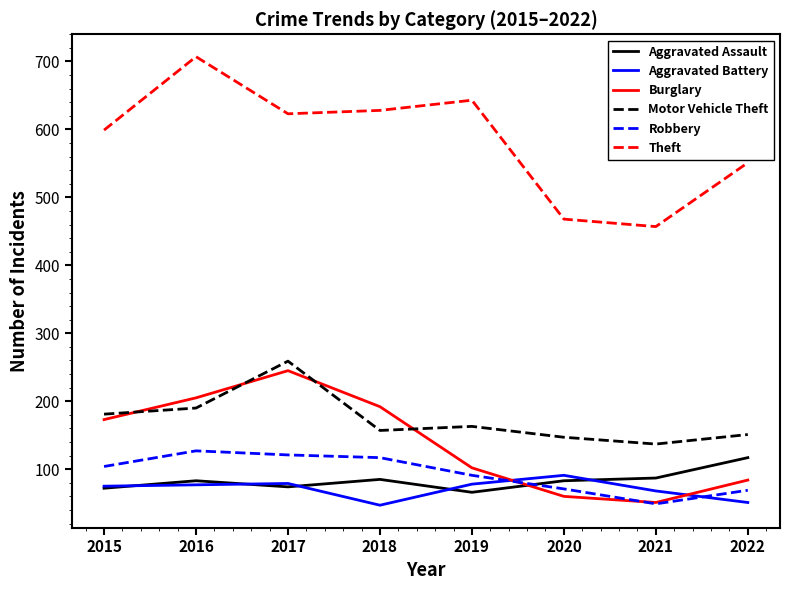

What is the sum of all Theft values?

4676